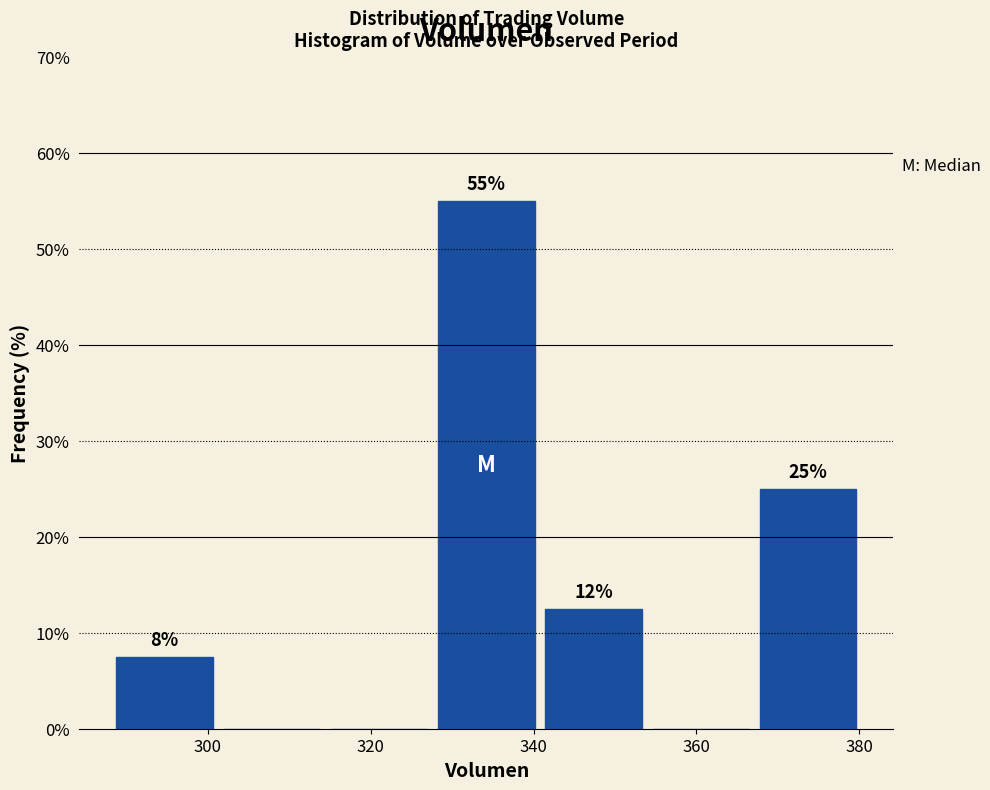

Over which range of the x-axis is the bar tallest?

328 to 340